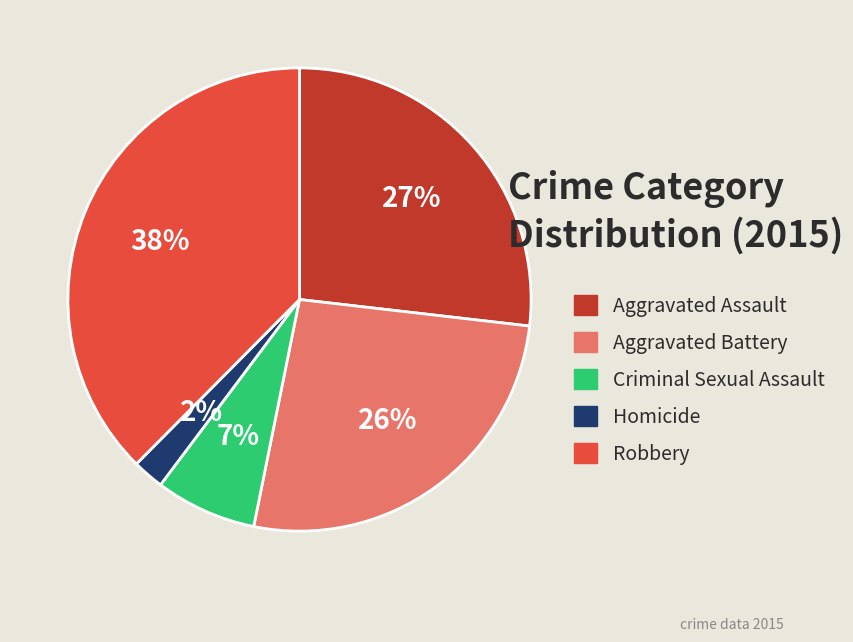

Does Homicide account for over 50% of the chart?

No